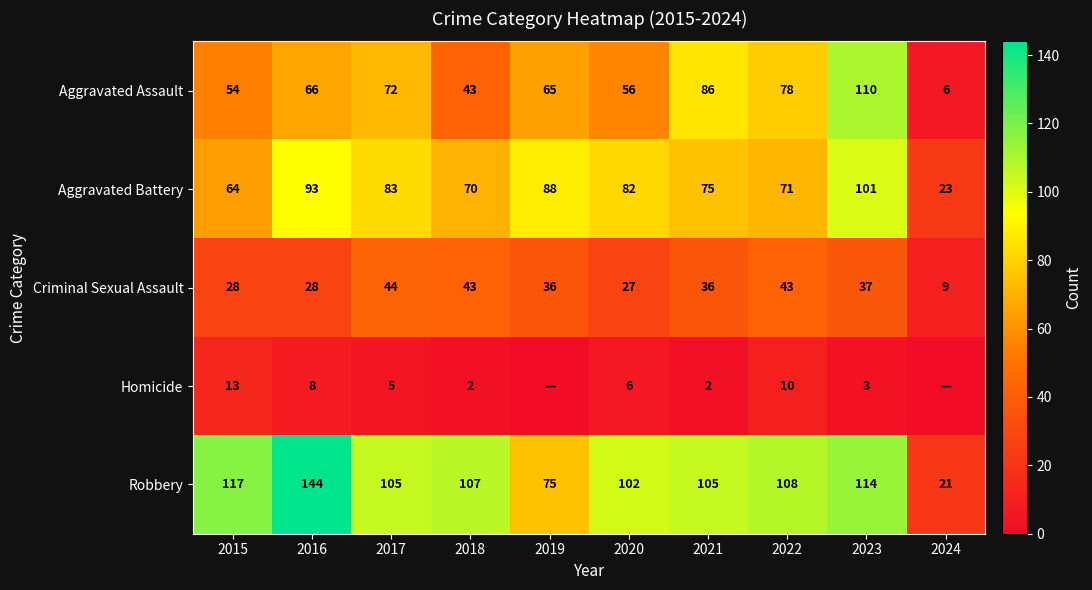

Rank the series at 2017 from highest to lowest value.

Robbery, Aggravated Battery, Aggravated Assault, Criminal Sexual Assault, Homicide